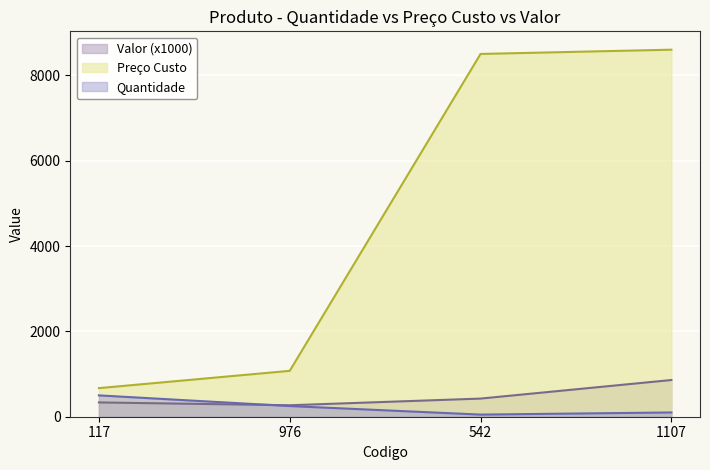

How many categories are shown in the chart?

4